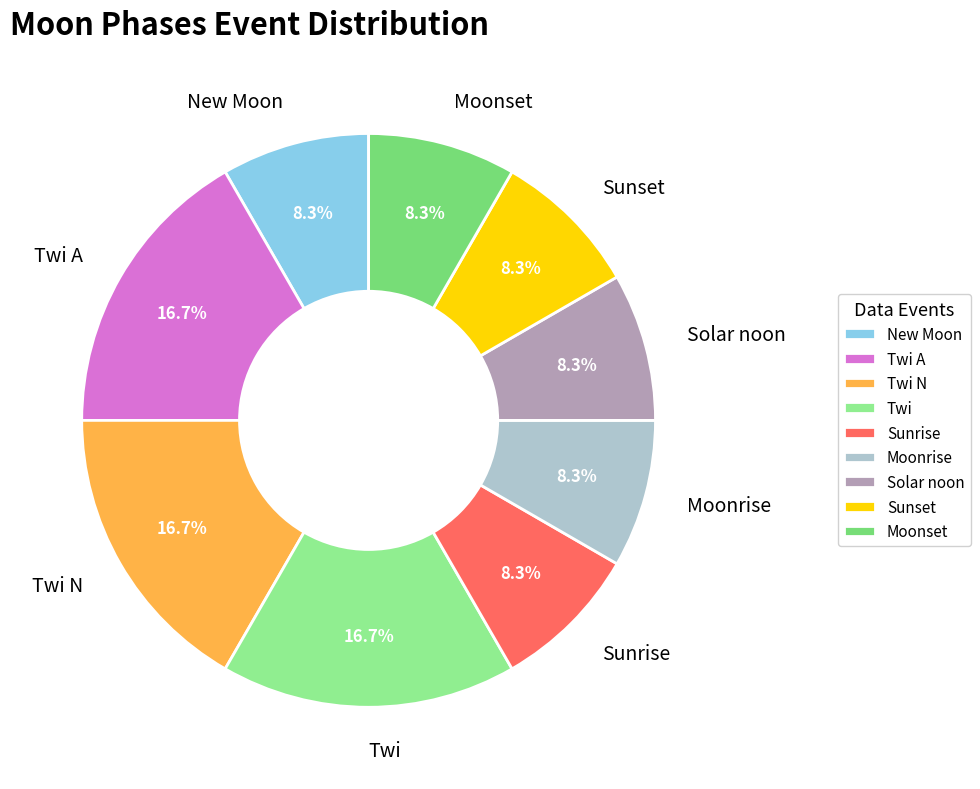

How many slices are in this pie chart?

9